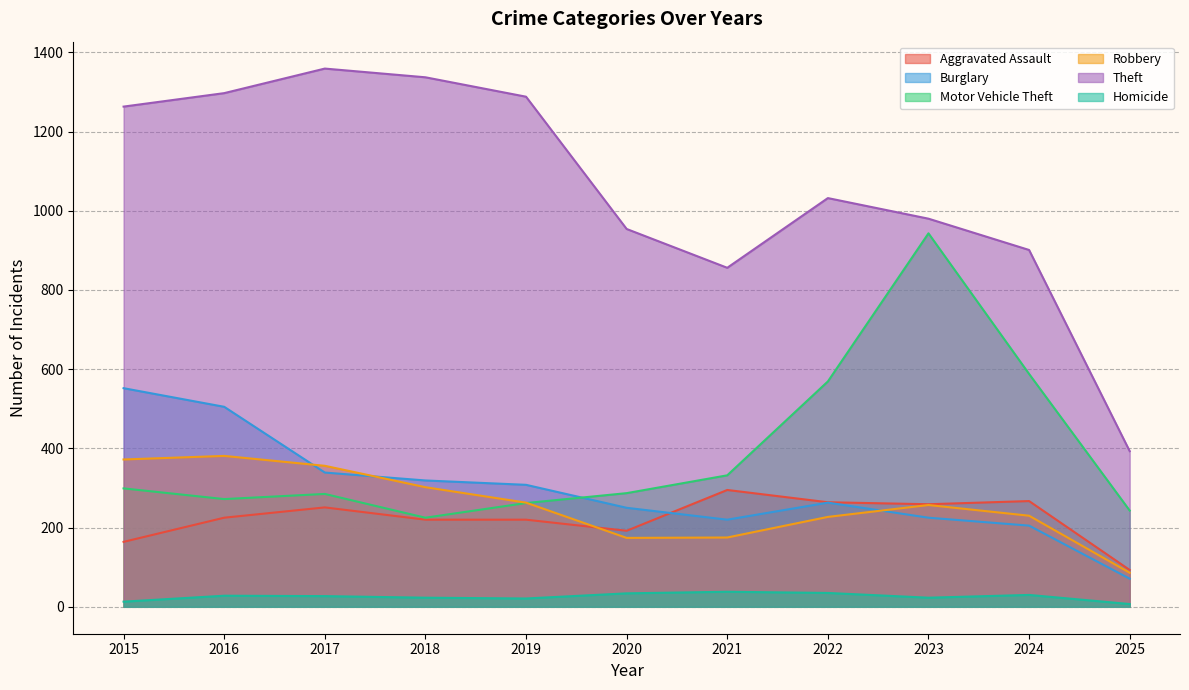

Is it true that Aggravated Assault equals 225 at 2016?

True